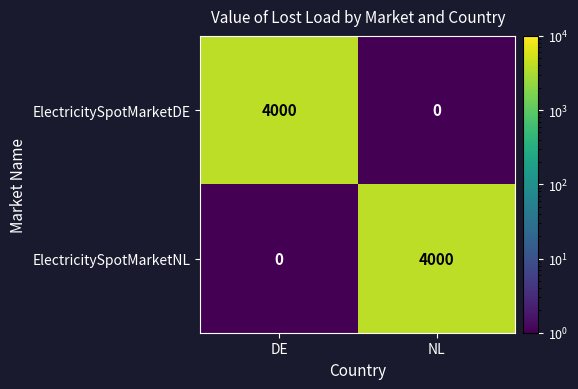

Read the ElectricitySpotMarketNL value at NL, to the nearest 100.

4000